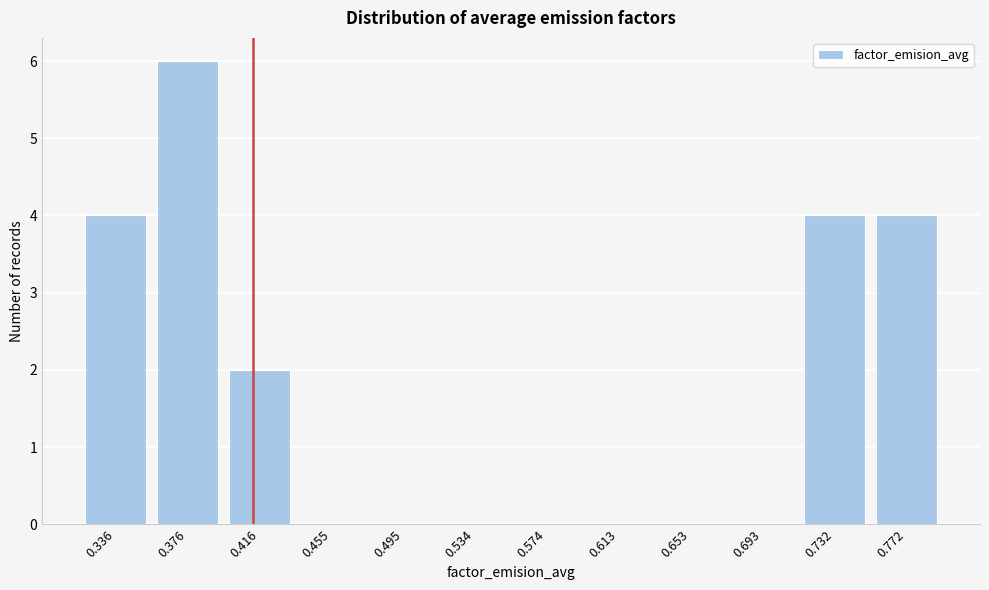

Reading right to left, list all the values displayed in this chart.

0.772=4	0.732=4	0.693=0	0.653=0	0.613=0	0.574=0	0.534=0	0.495=0	0.455=0	0.416=2	0.376=6	0.336=4